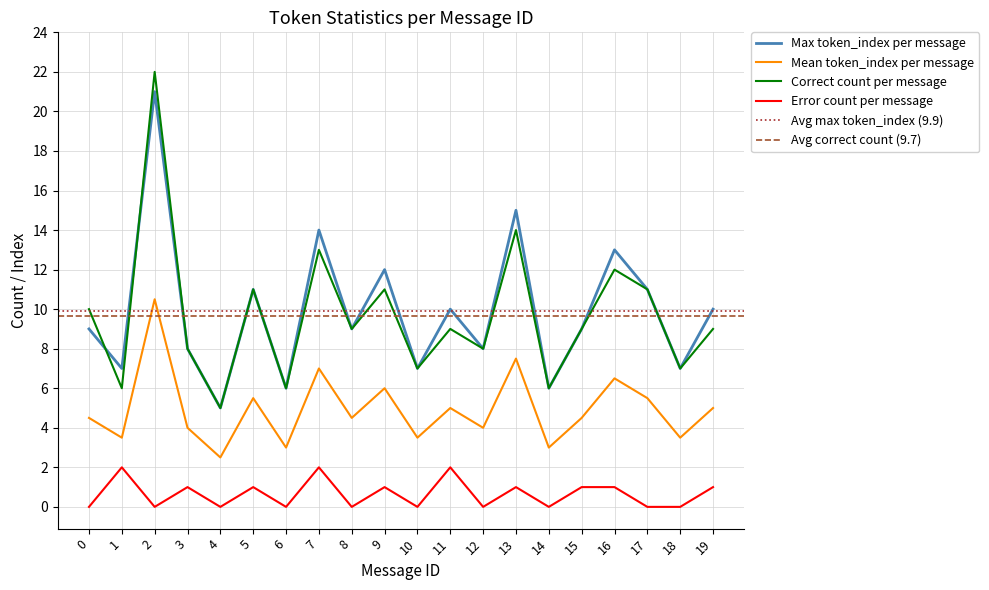

Reading left to right, extract all data points from this chart.

Max token_index per message: 9.0	7.0	21.0	8.0	5.0	11.0	6.0	14.0	9.0	12.0	7.0	10.0	8.0	15.0	6.0	9.0	13.0	11.0	7.0	10.0
Mean token_index per message: 4.5	3.5	10.5	4.0	2.5	5.5	3.0	7.0	4.5	6.0	3.5	5.0	4.0	7.5	3.0	4.5	6.5	5.5	3.5	5.0
Correct count per message: 10.0	6.0	22.0	8.0	5.0	11.0	6.0	13.0	9.0	11.0	7.0	9.0	8.0	14.0	6.0	9.0	12.0	11.0	7.0	9.0
Error count per message: 0.0	2.0	0.0	1.0	0.0	1.0	0.0	2.0	0.0	1.0	0.0	2.0	0.0	1.0	0.0	1.0	1.0	0.0	0.0	1.0